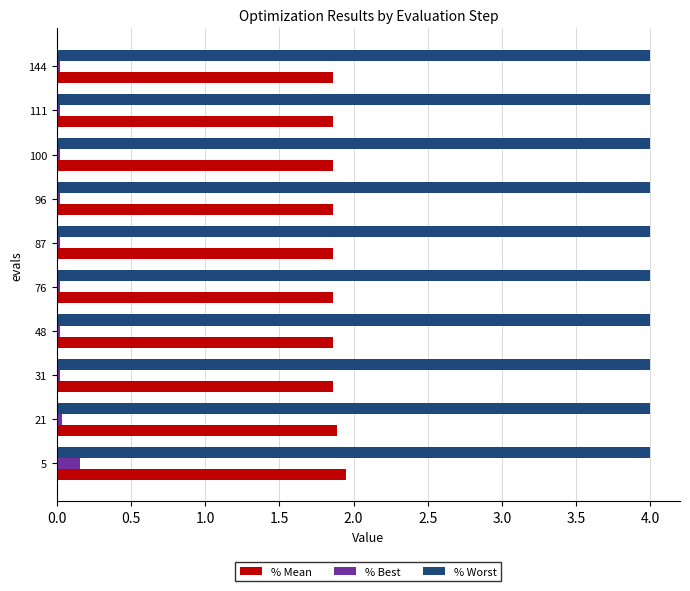

What is the difference between the highest and lowest values at 5?

3.8